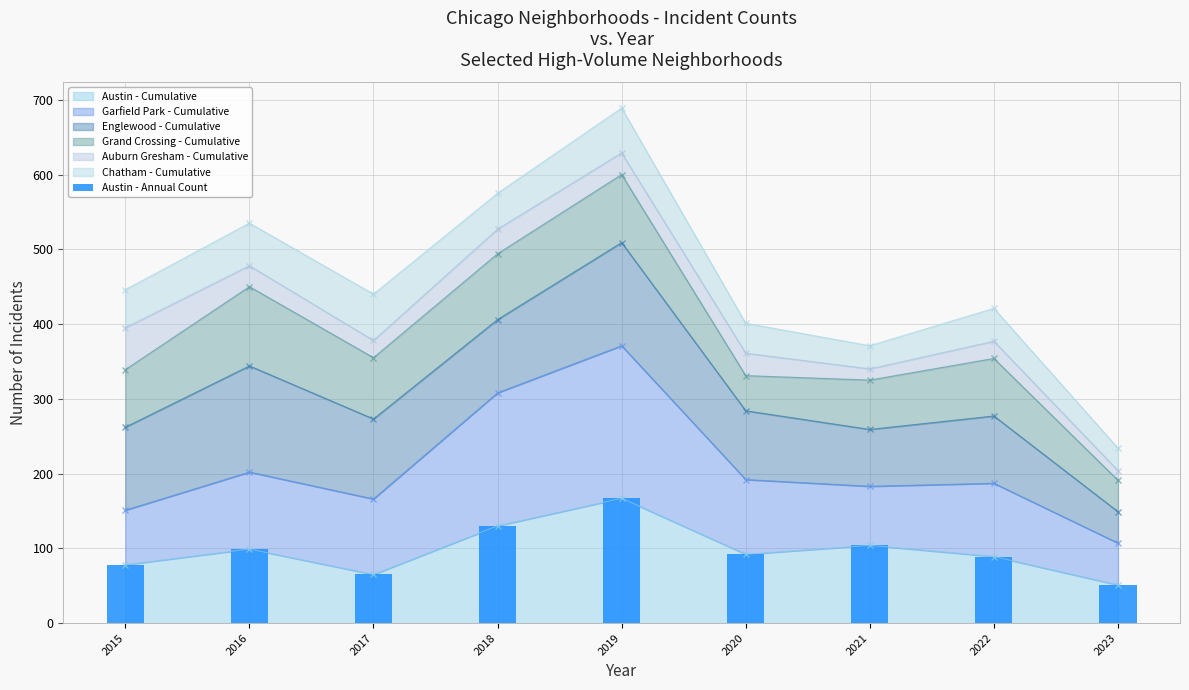

Which category has the lowest value across all series?

2023